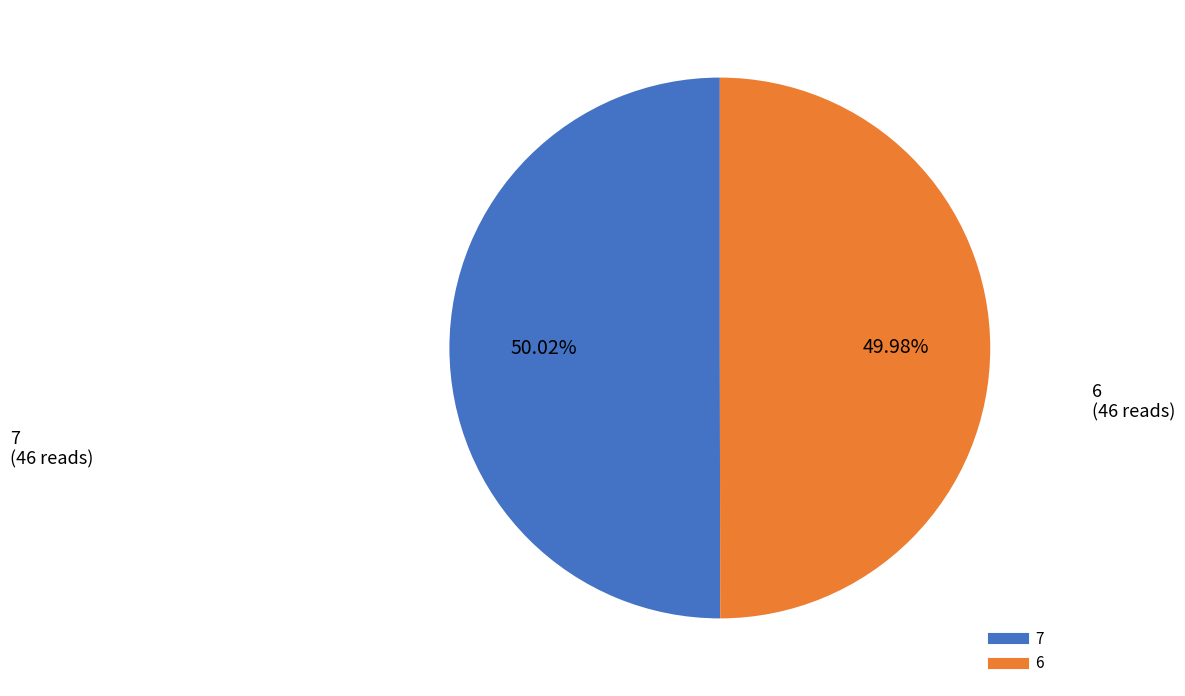

Is there any slice that represents more than half of the pie?

Yes